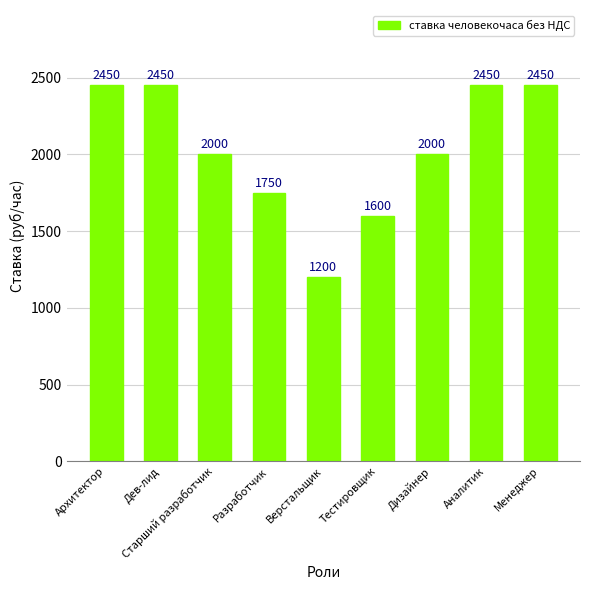

What is the label of the 2nd bar from the left?

Дев-лид